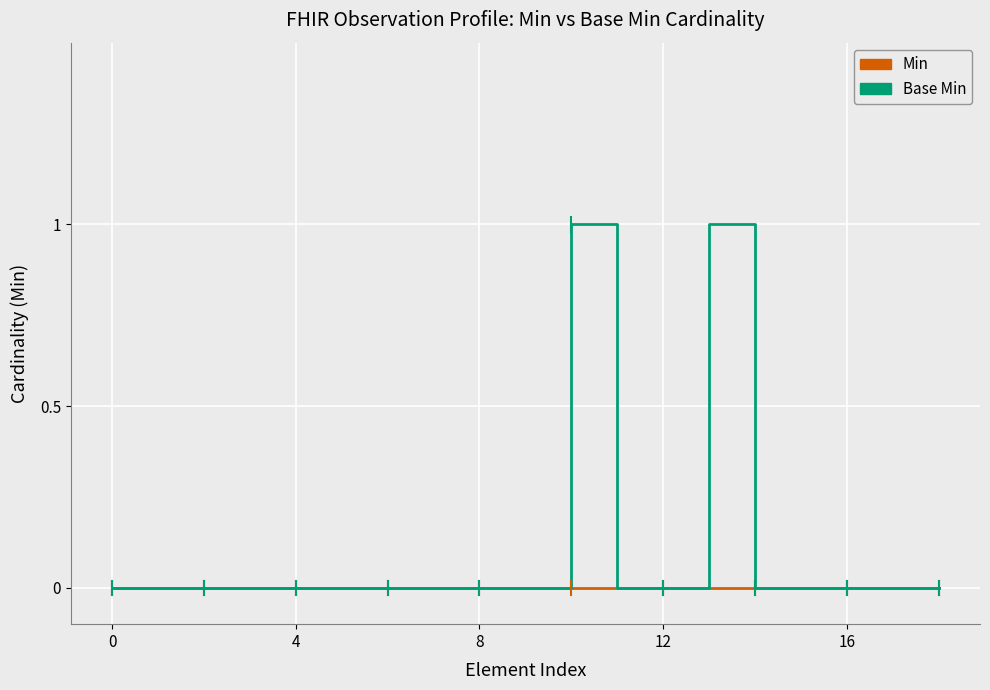

Which series has the largest total across all categories?

Base Min